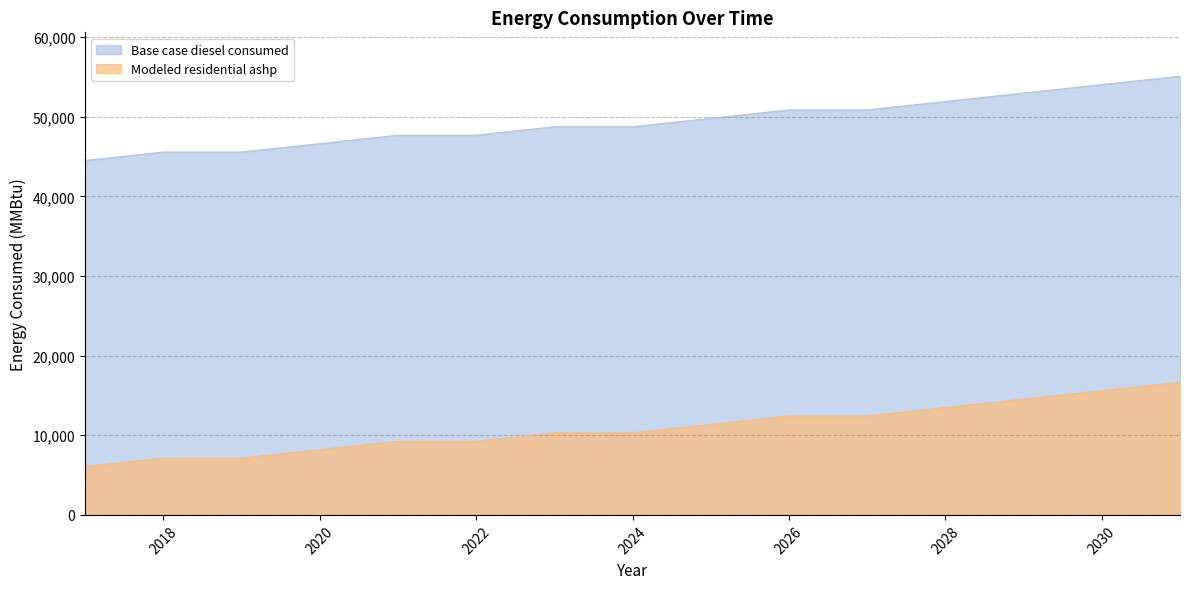

Between 2021 and 2027, which is larger?

2027